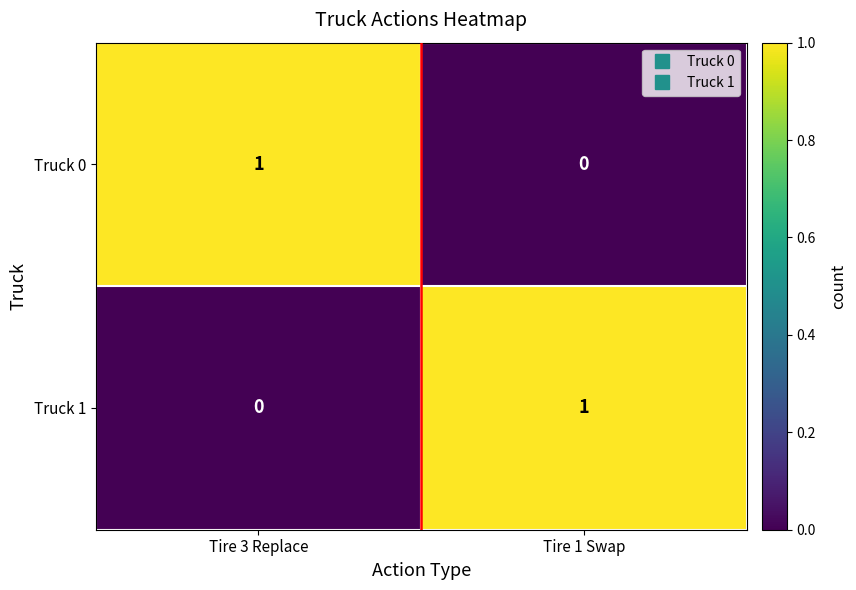

List the labels in order of Truck 1 value, largest first.

Tire 1 Swap, Tire 3 Replace